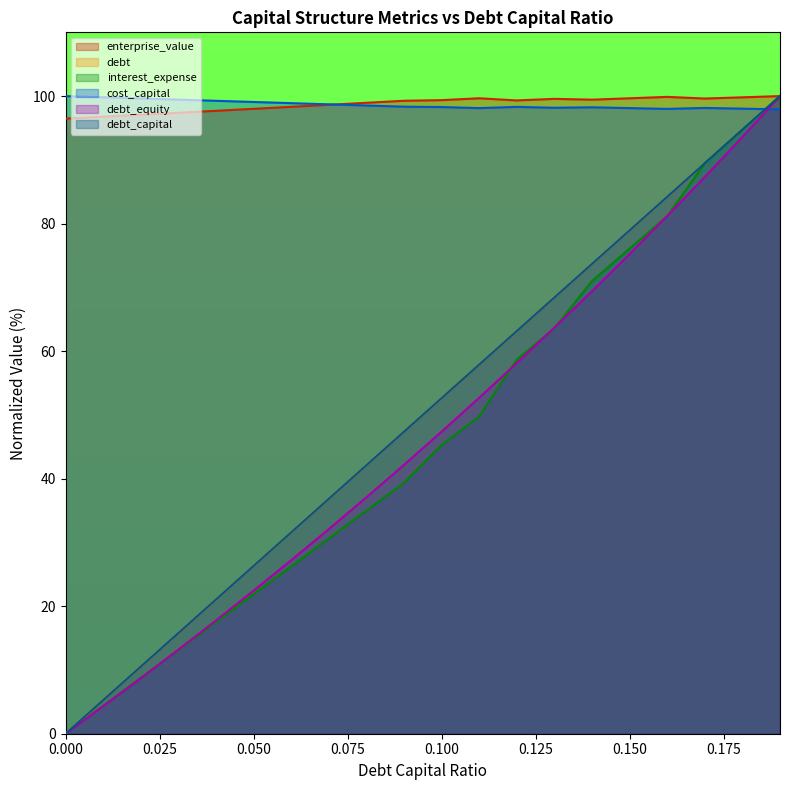

What is the average value of the debt series?

50.0